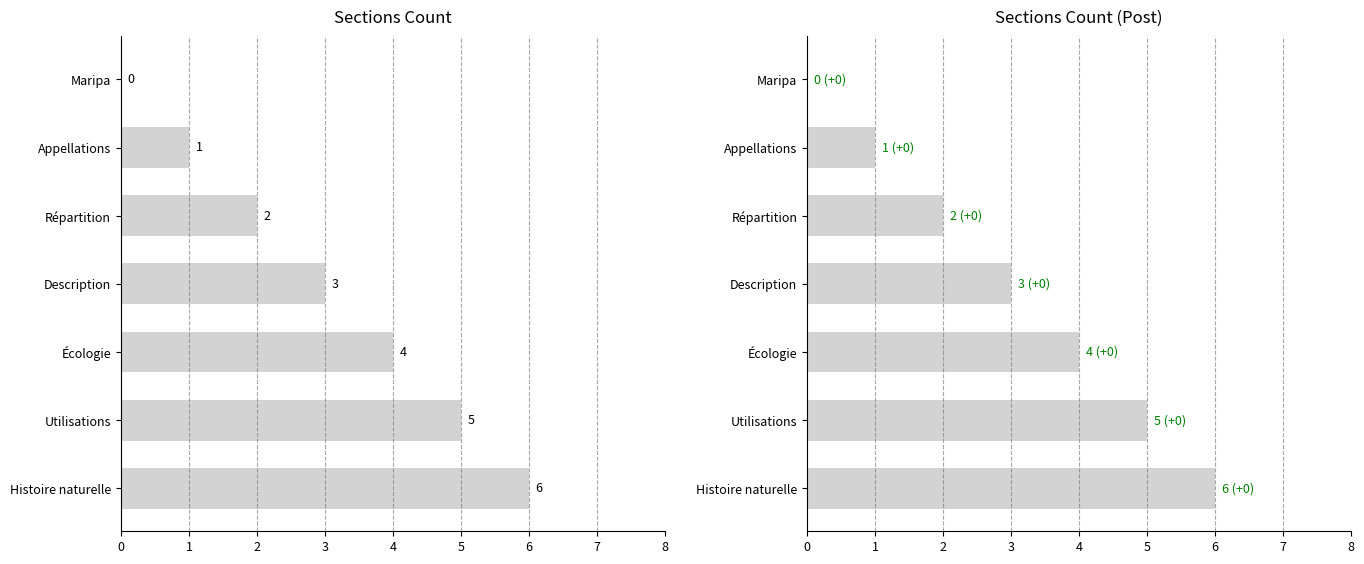

Read the value at Appellations.

1